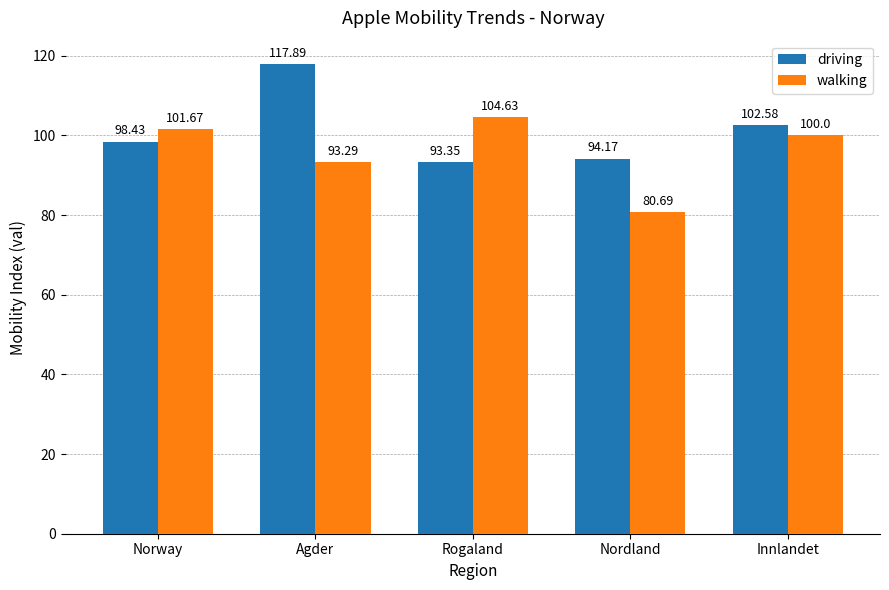

At which category is the sum across all series the highest?

Agder